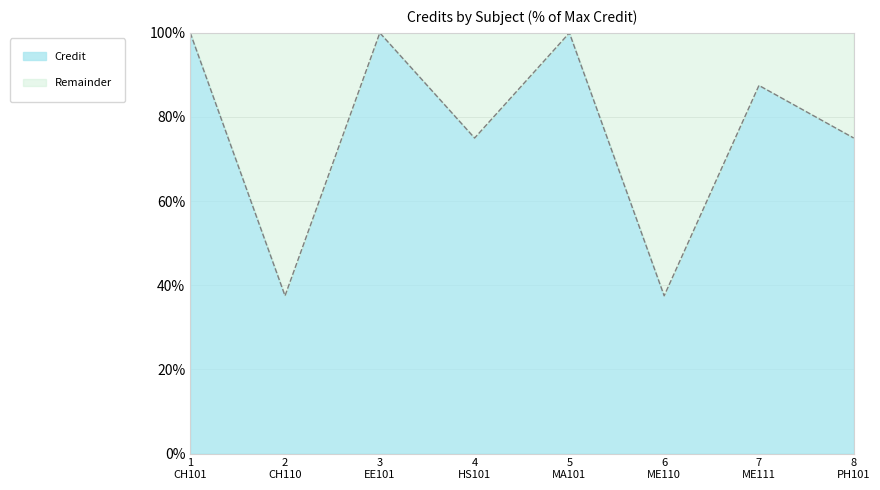

Reading left to right, list all the values displayed in this chart.

1
CH101=100.0	2
CH110=37.5	3
EE101=100.0	4
HS101=75.0	5
MA101=100.0	6
ME110=37.5	7
ME111=87.5	8
PH101=75.0